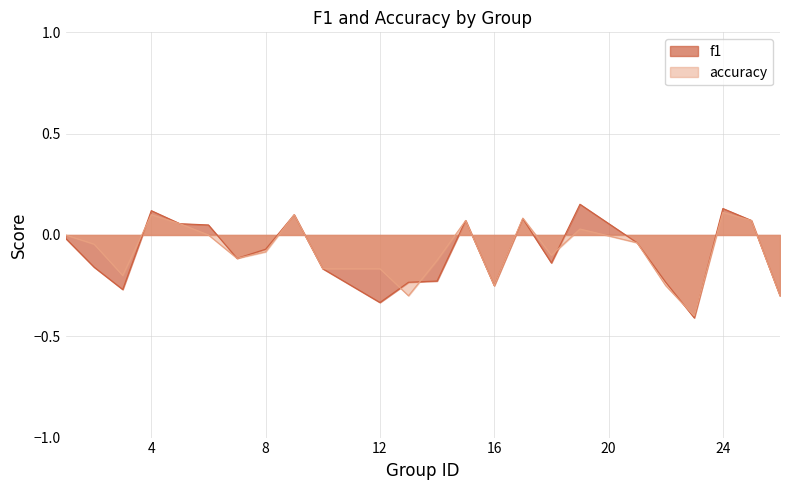

What is the maximum value for f1?

0.2